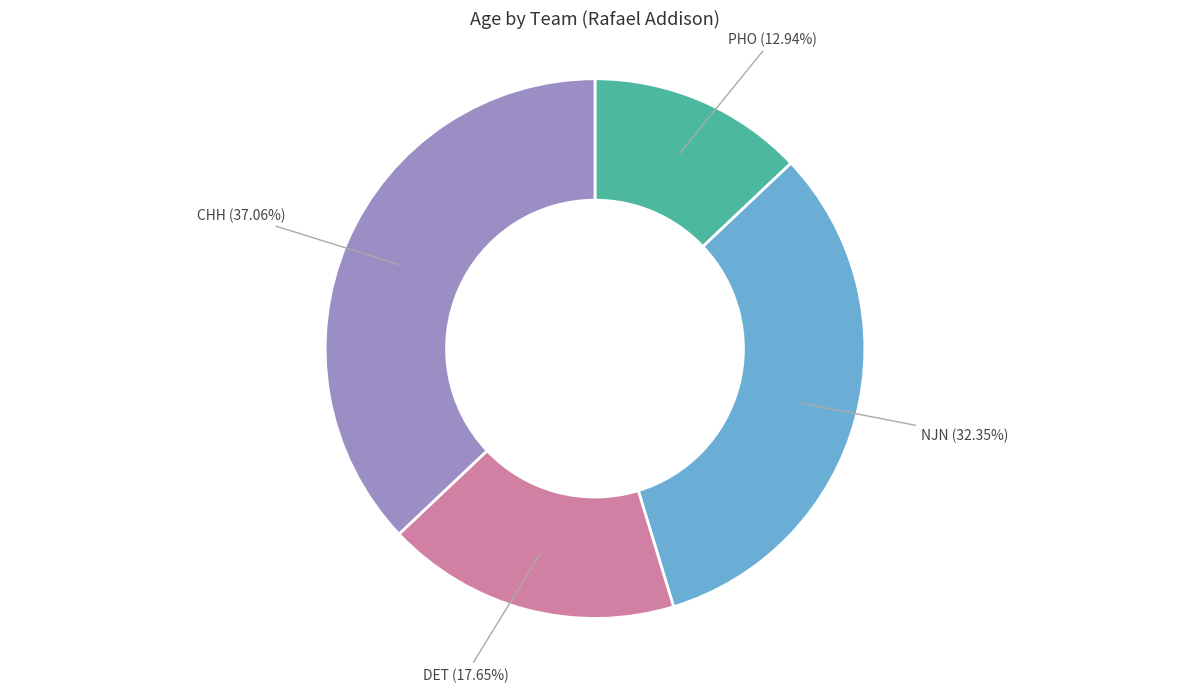

Combined, do NJN and CHH account for over 50%?

Yes